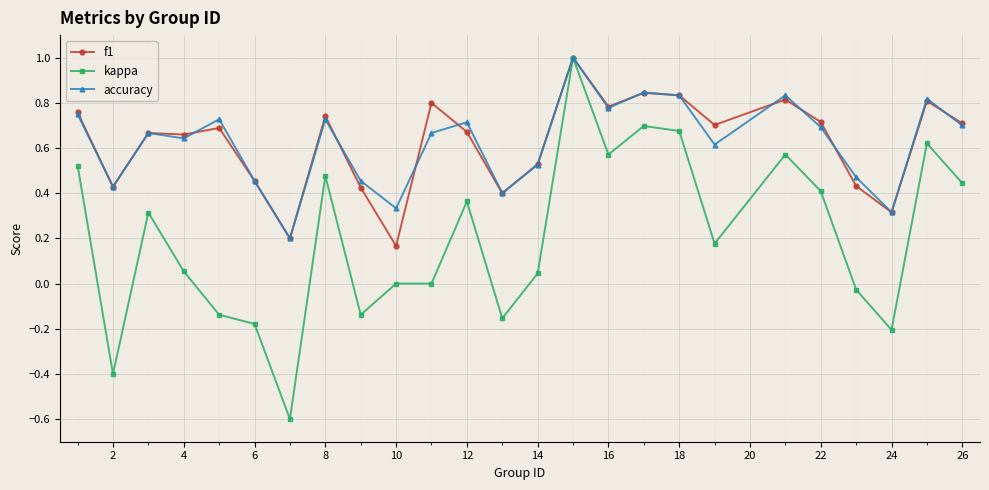

What is the greatest value displayed?

1.0